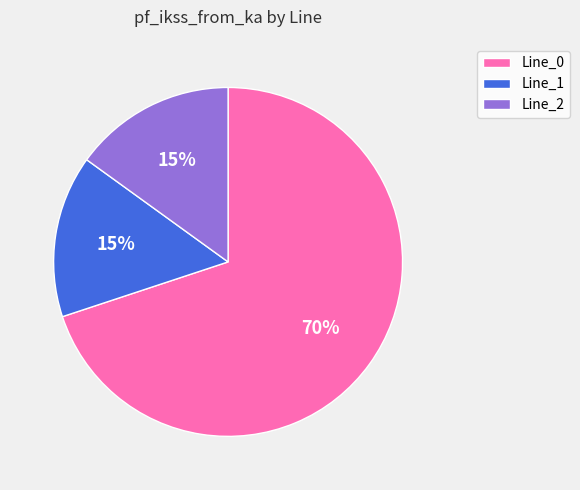

Which has a higher value, Line_2 or Line_0?

Line_0